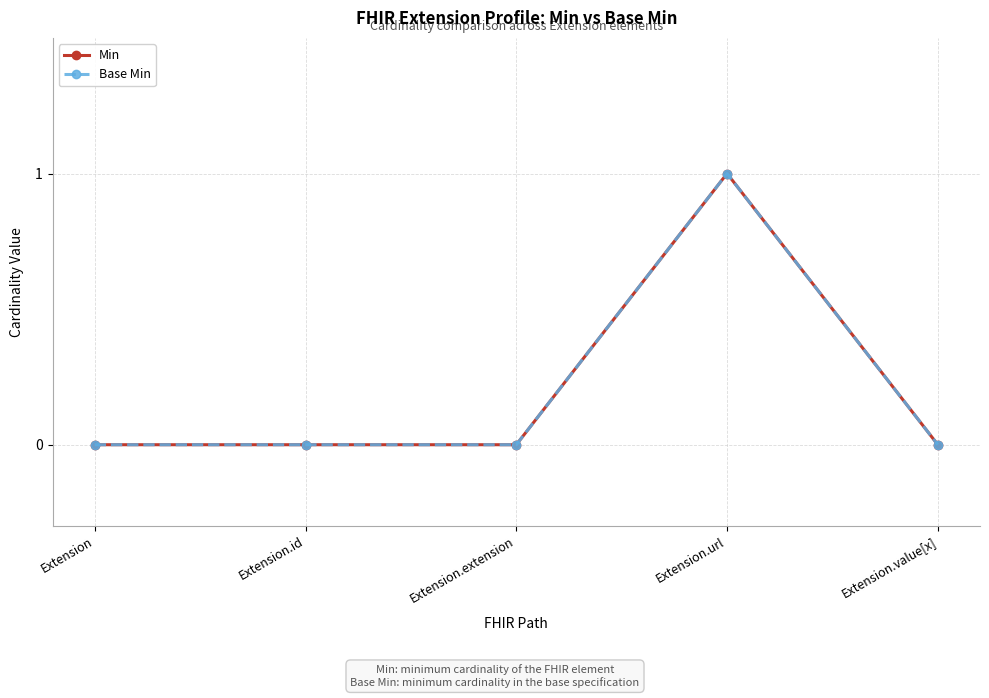

What value does the Base Min series have at Extension.url?

1